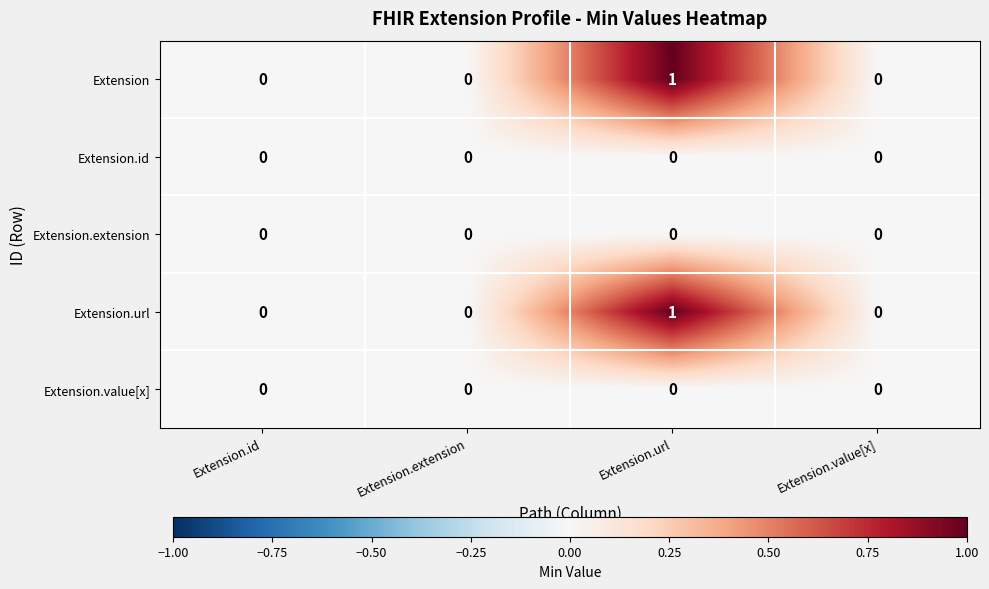

True or false: Extension.value[x] has a value of 0 at Extension.extension.

True